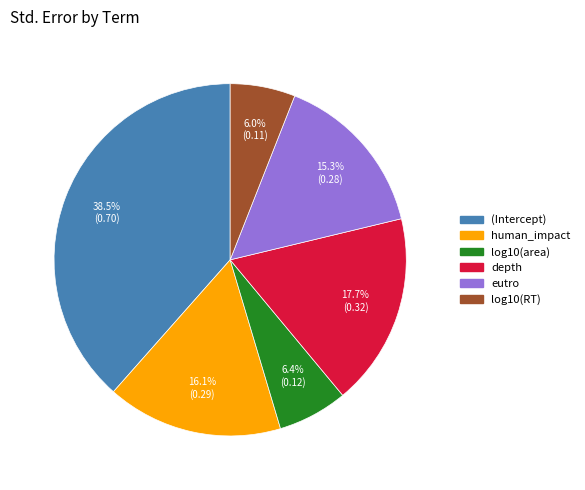

How many segments does this pie chart have?

6